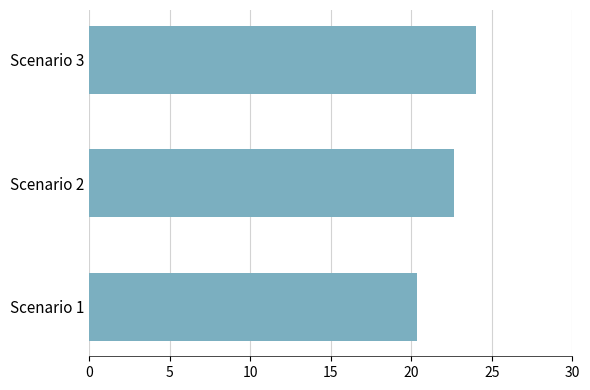

Rank the categories by value from highest to lowest.

Scenario 3, Scenario 2, Scenario 1